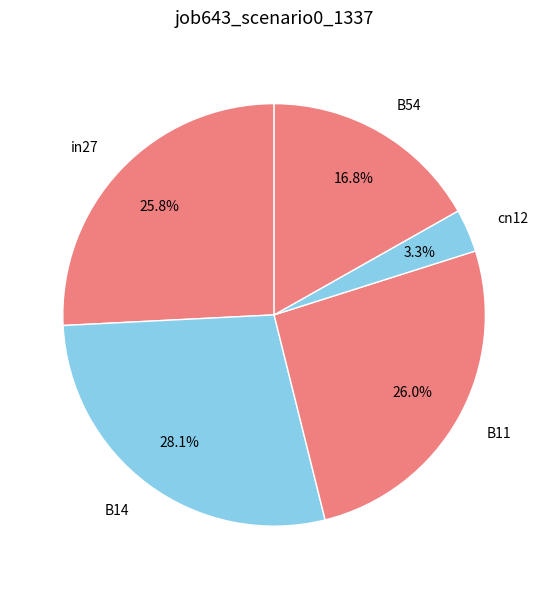

Combined, do cn12 and B54 account for over 50%?

No